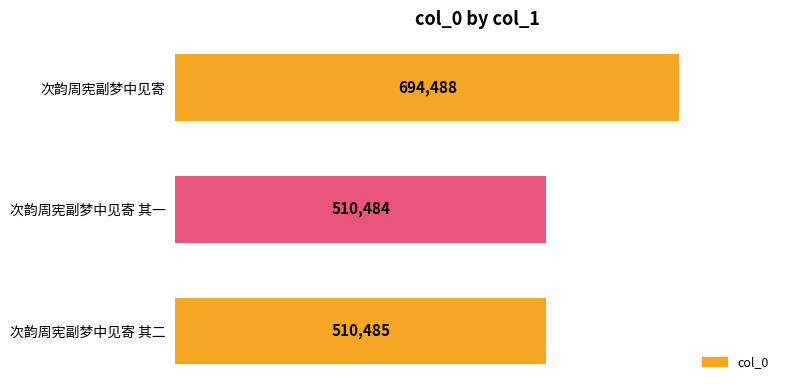

The chart shows a value of 694488 at 次韵周宪副梦中见寄. True or false?

True